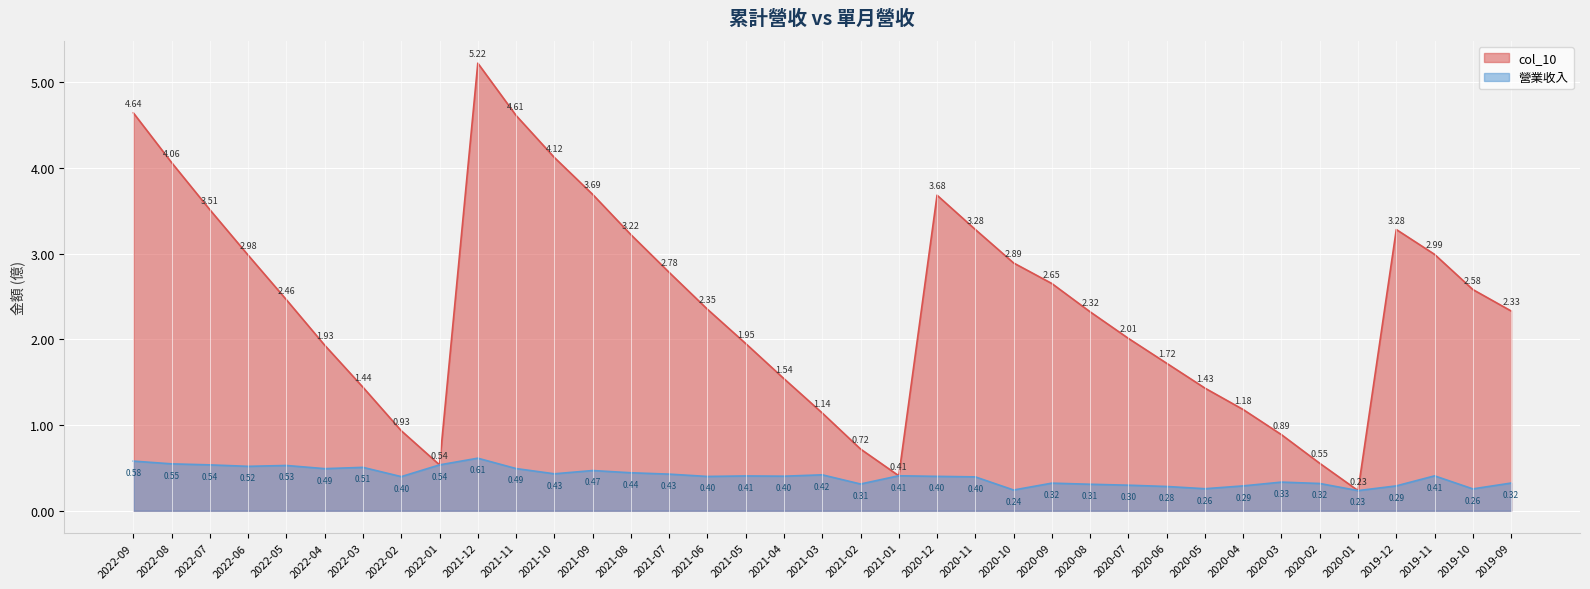

Which series has the largest total across all categories?

col_10